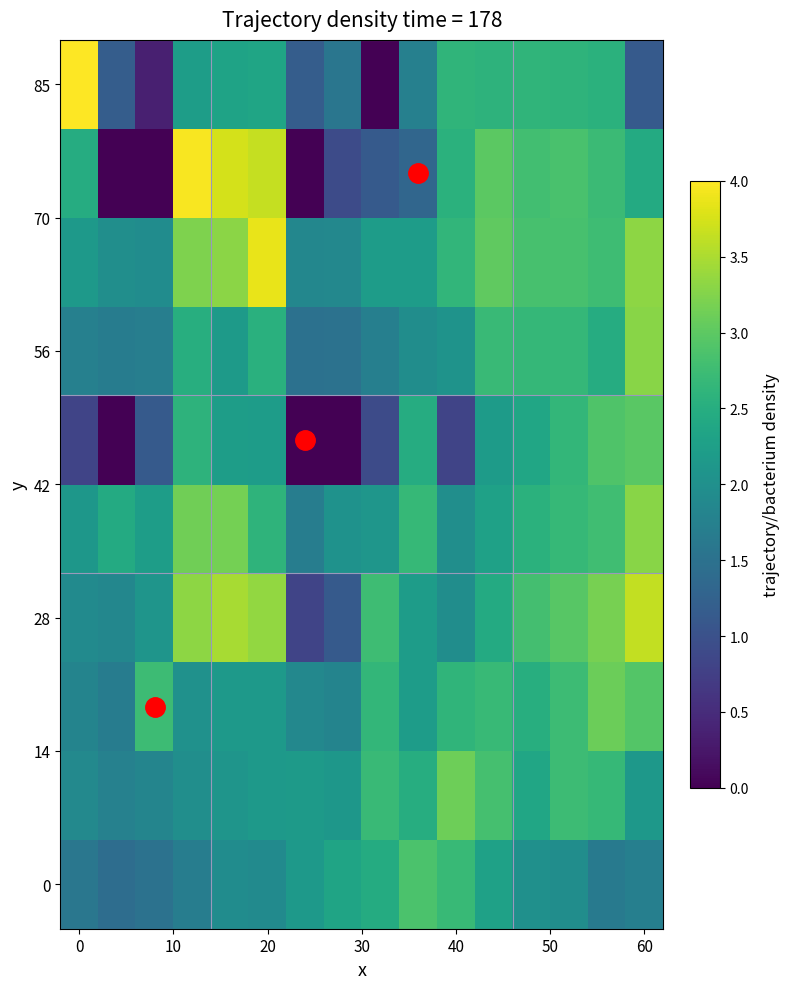

At which category is the sum across all series the highest?

60